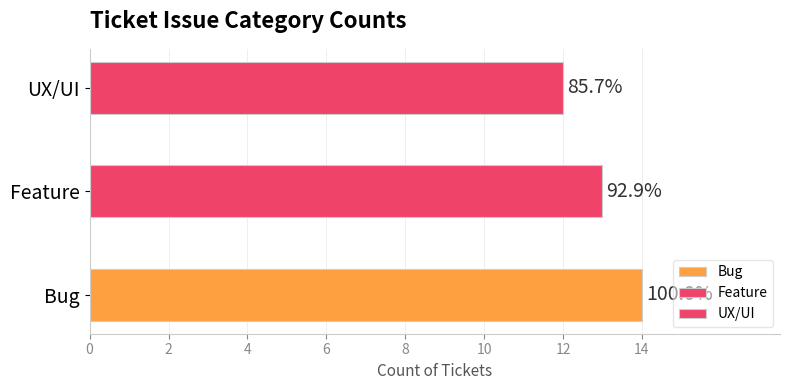

Does the chart contain any negative values?

No